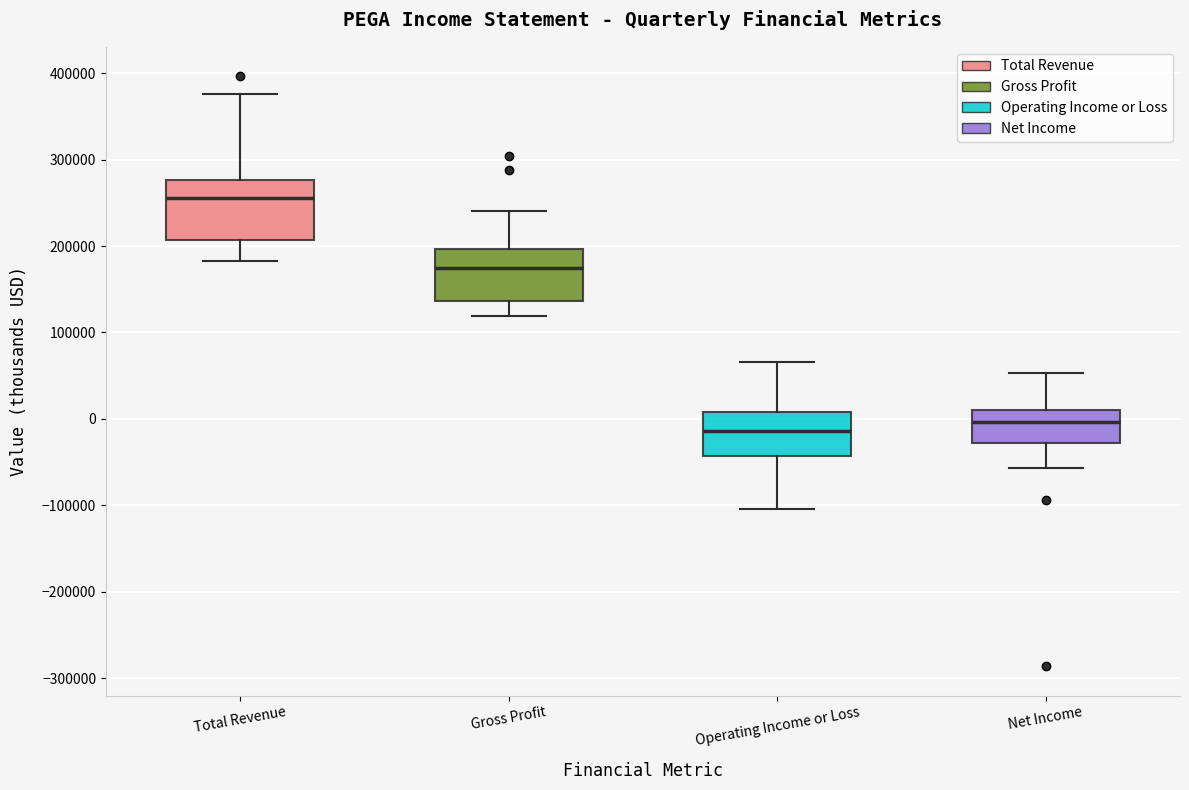

Where is the upper edge of the box for Gross Profit on the y-axis? The values are not printed on the chart, so give them approximately, as read against the axis.

200000